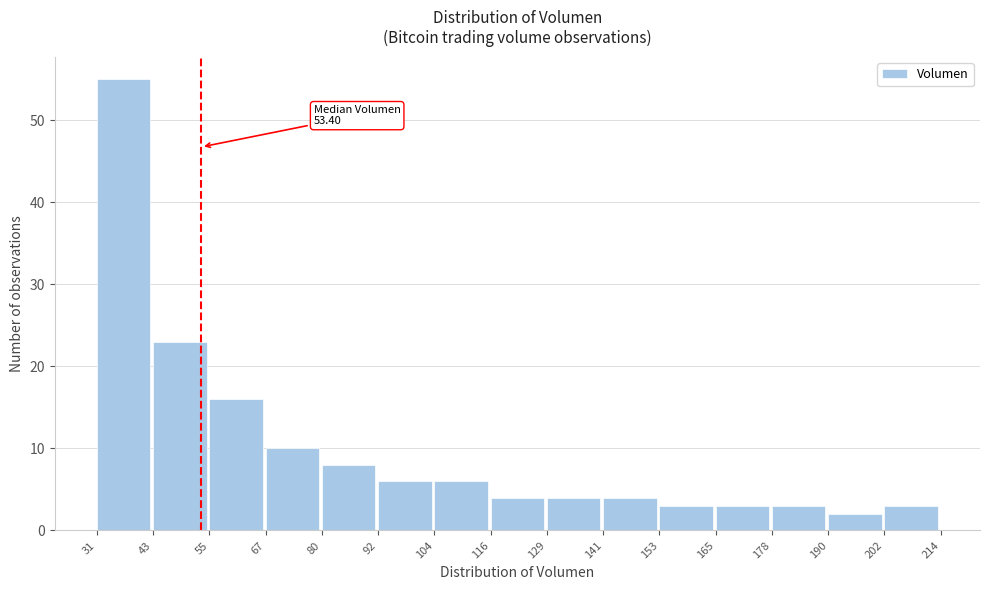

Over which range of the x-axis is the bar tallest?

31 to 43